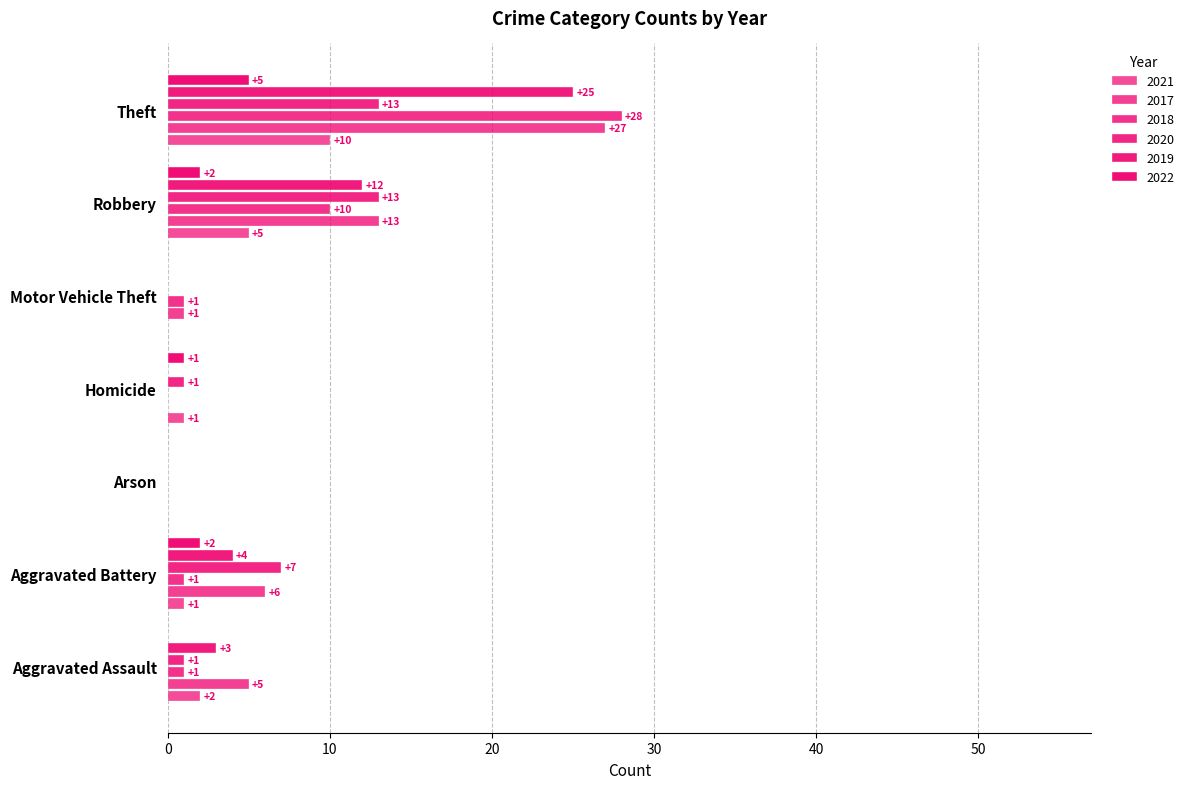

Is it true that 2017 equals 47 at Theft?

False